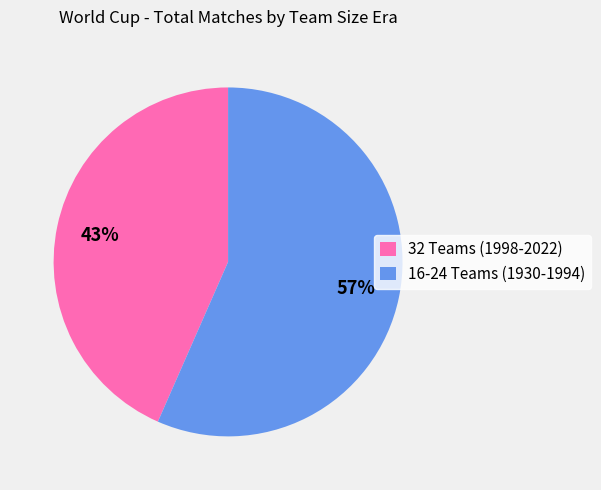

Approximately how many times larger is the value at 16-24 Teams (1930-1994) compared to 32 Teams (1998-2022)?

1.3